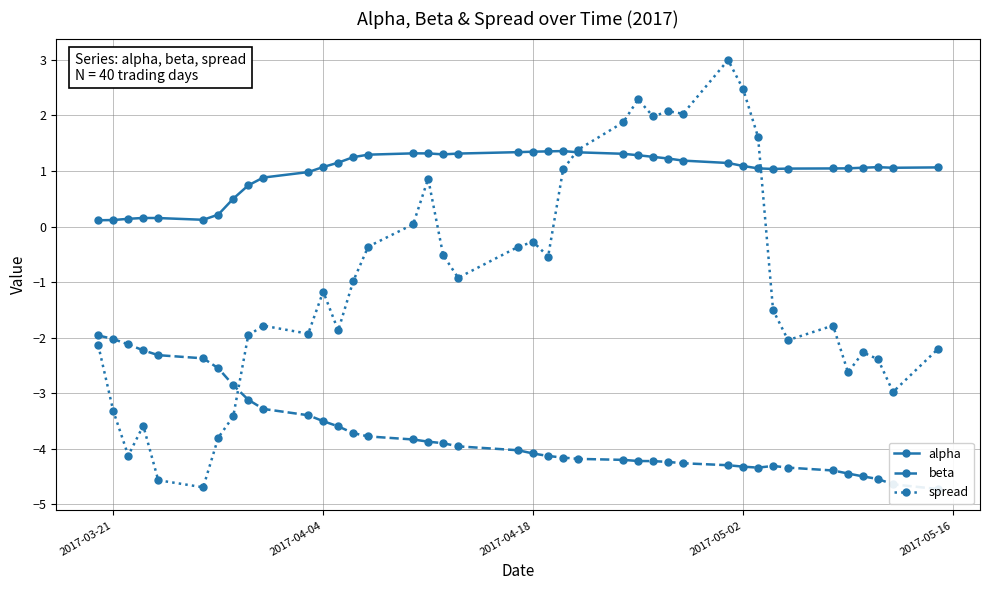

Rank the series by their maximum value, from highest to lowest.

spread, alpha, beta